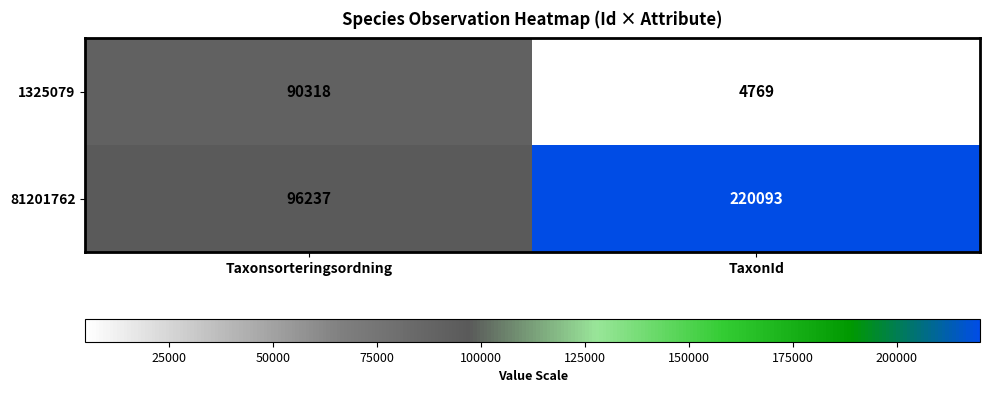

Which series has the largest total across all categories?

81201762